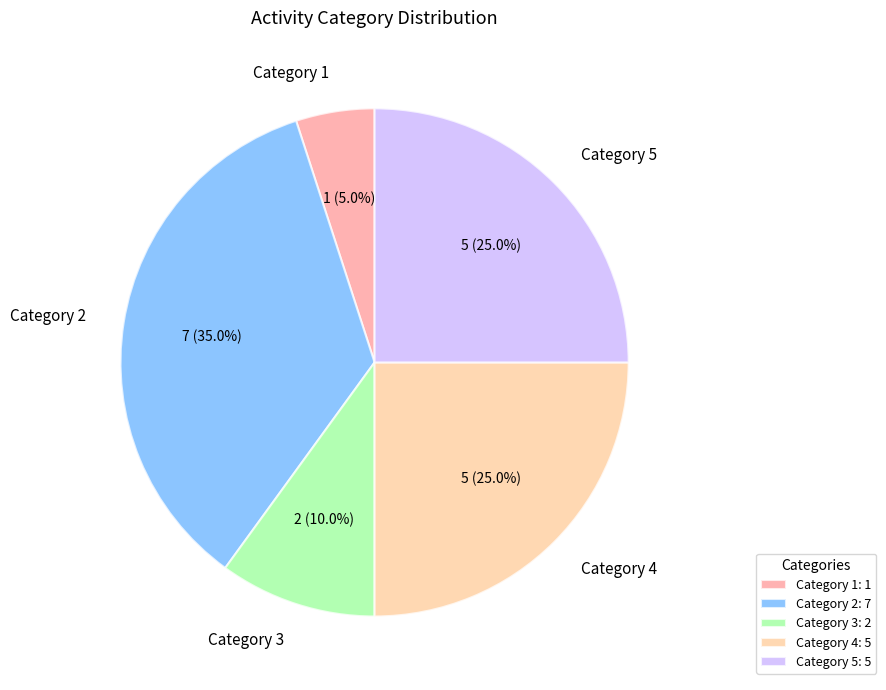

How many slices are in this pie chart?

5